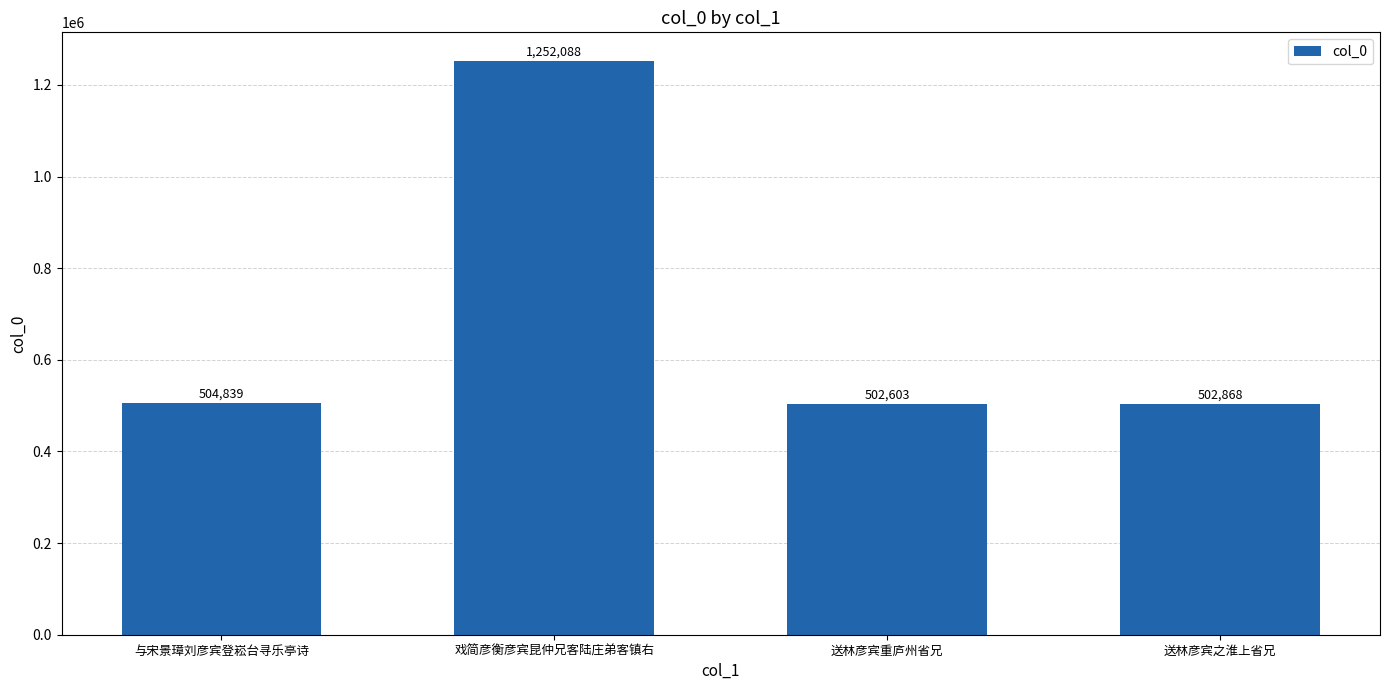

At which label is the value closest to 877345?

与宋景璋刘彦宾登崧台寻乐亭诗